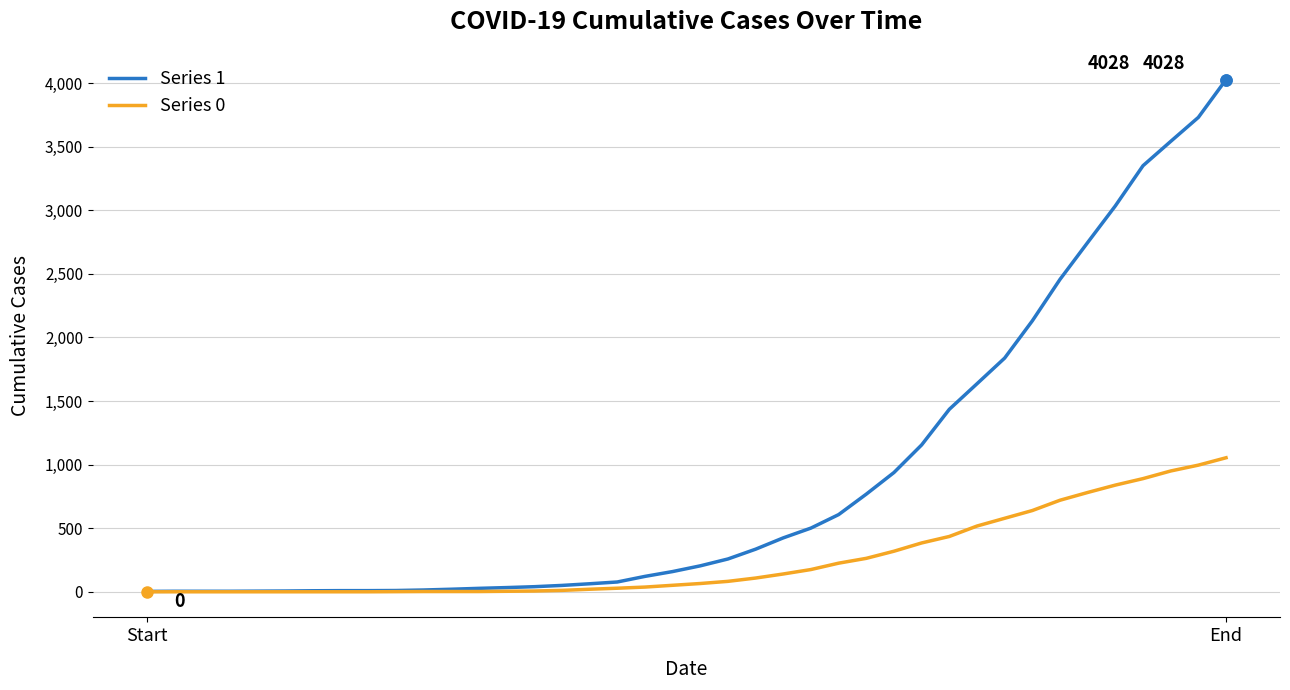

Rank the series by their average value, from highest to lowest.

Series 1, Series 0